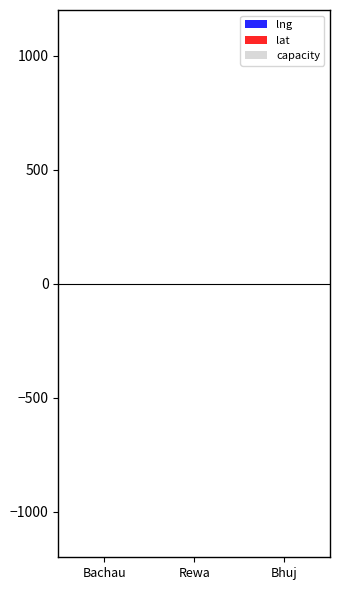

Are the bars horizontal?

No